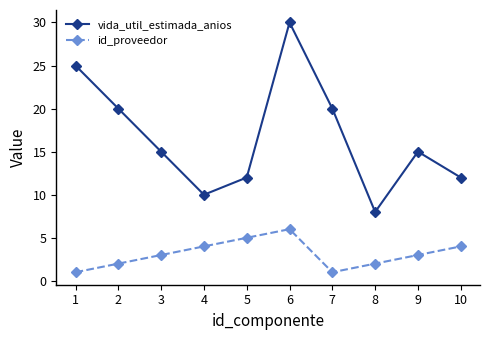

Is it true that vida_util_estimada_anios equals 24 at 3?

False